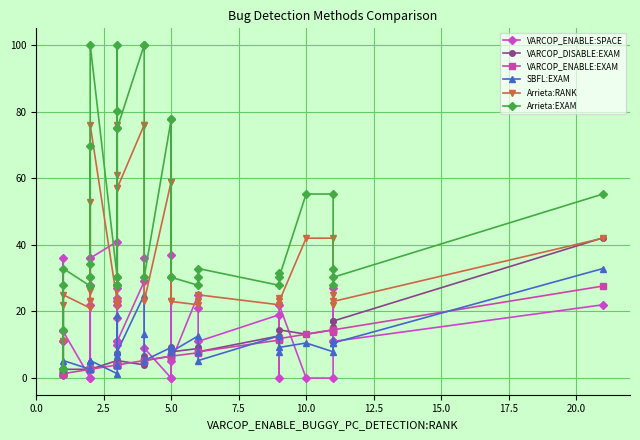

What is the sum of all Arrieta:EXAM values?

1733.0